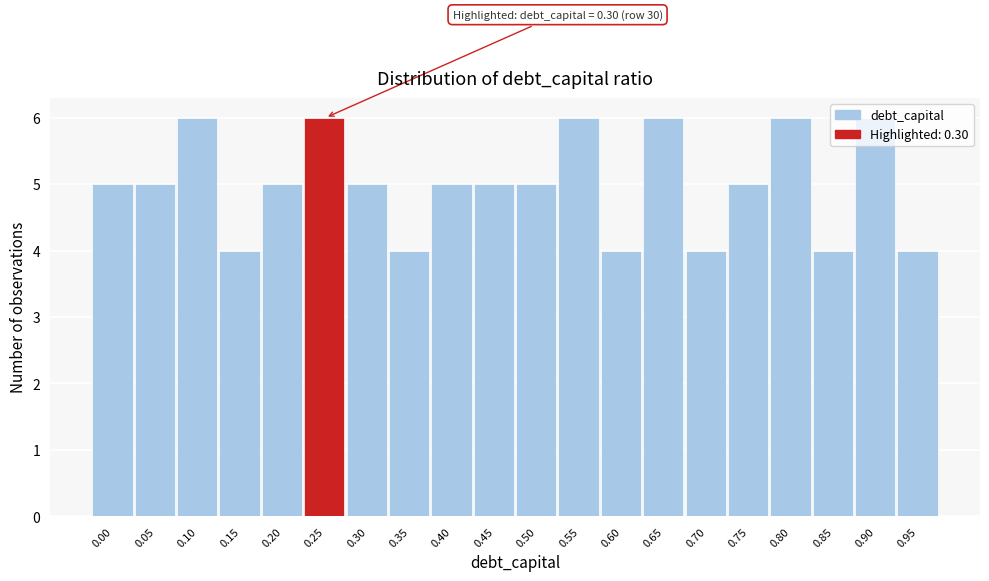

What is the smallest value displayed?

4